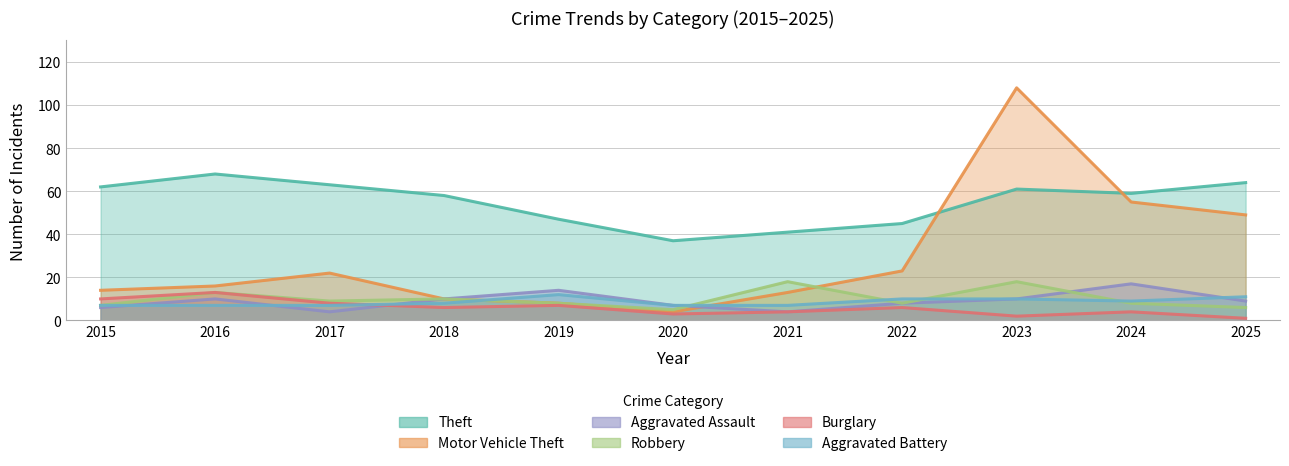

Between 2021 and 2024, which is larger?

2024